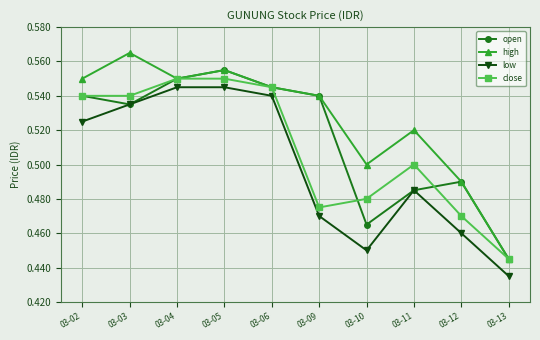

The value of low at 03-05 is 0.2. True or false?

False